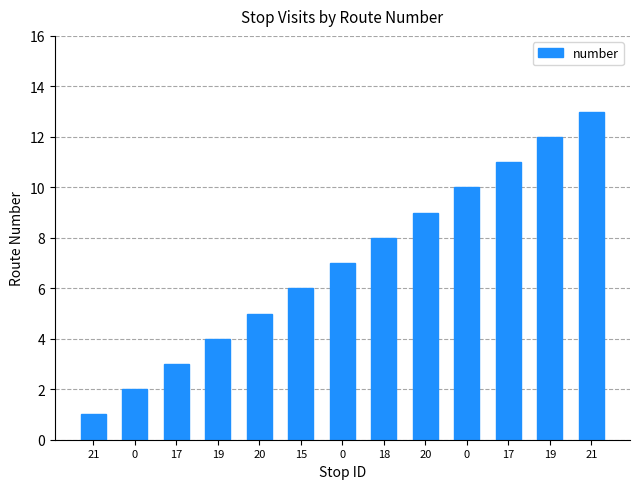

Reading left to right, transcribe all the data shown in this chart.

1	2	3	4	5	6	7	8	9	10	11	12	13